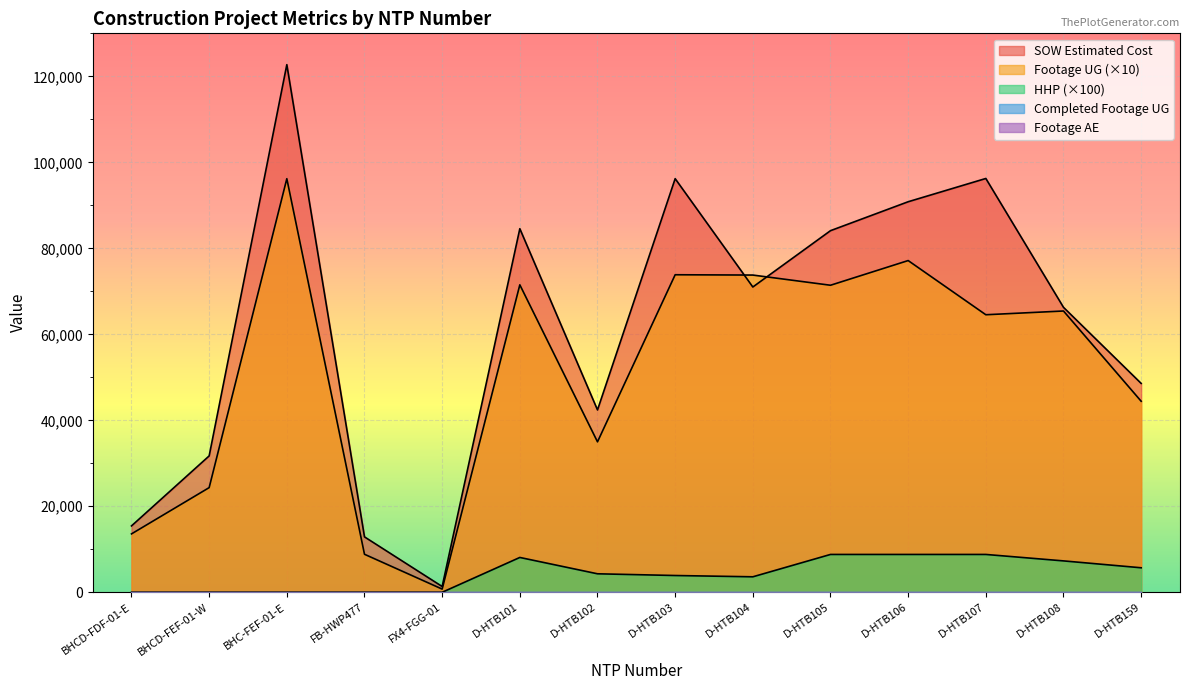

In SOW Estimated Cost, how many points are higher than both neighbors (excluding endpoints)?

4